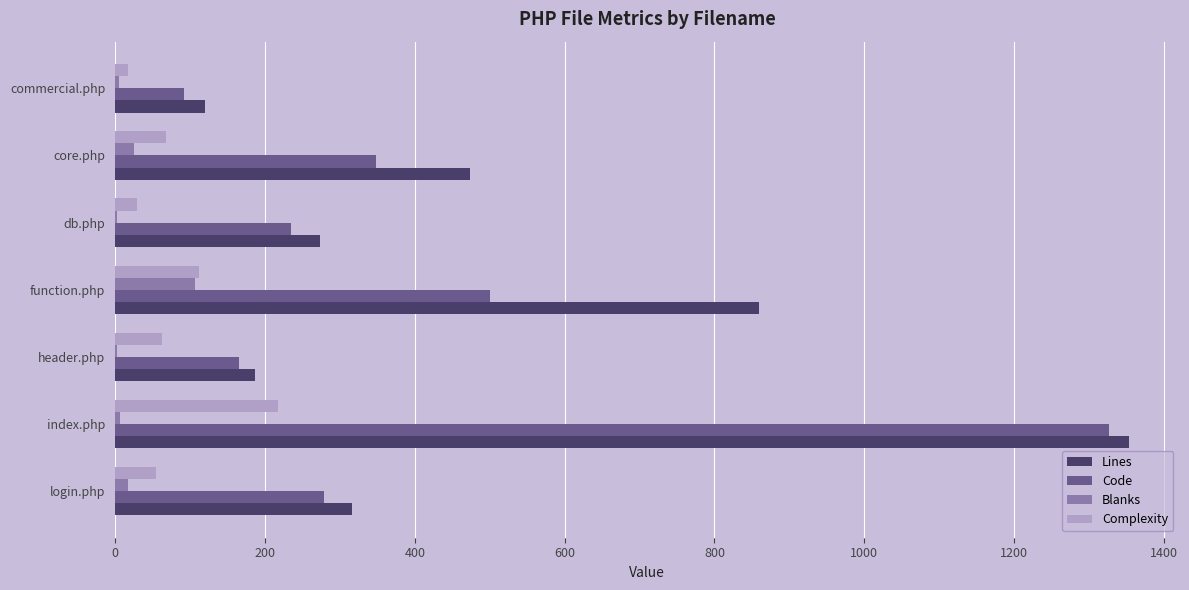

True or false: Code has a value of 235 at db.php.

True